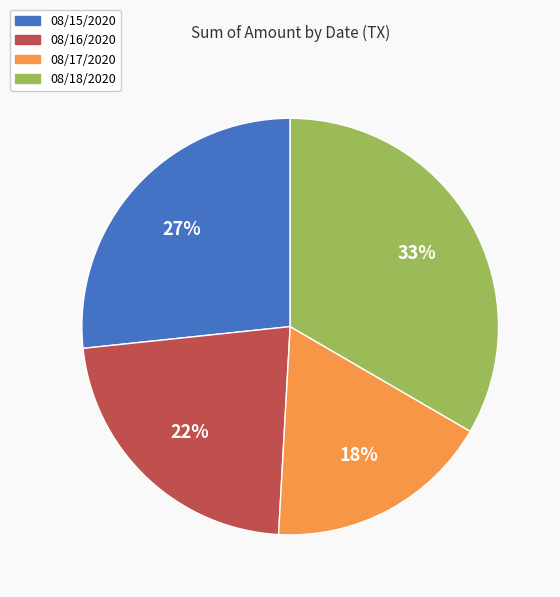

The 08/16/2020 slice represents 22% of the pie. True or false?

True